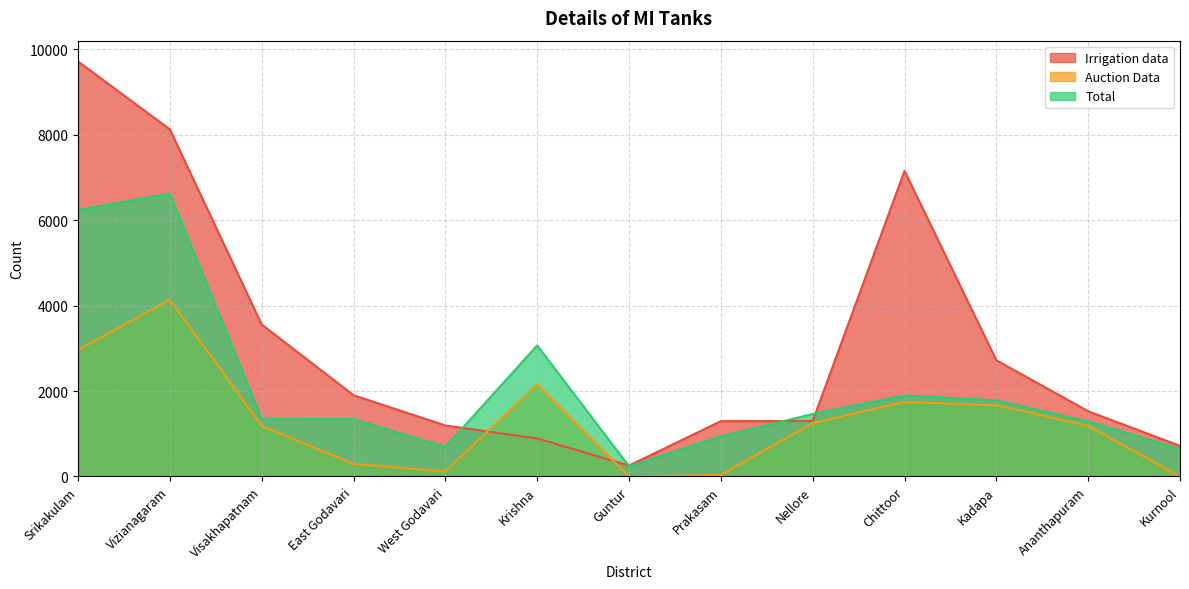

Rank the series by their maximum value, from lowest to highest.

Auction Data, Total, Irrigation data